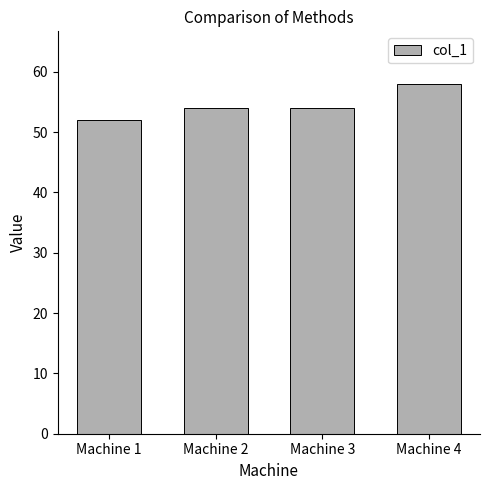

What is the difference between the values at Machine 4 and Machine 1?

6